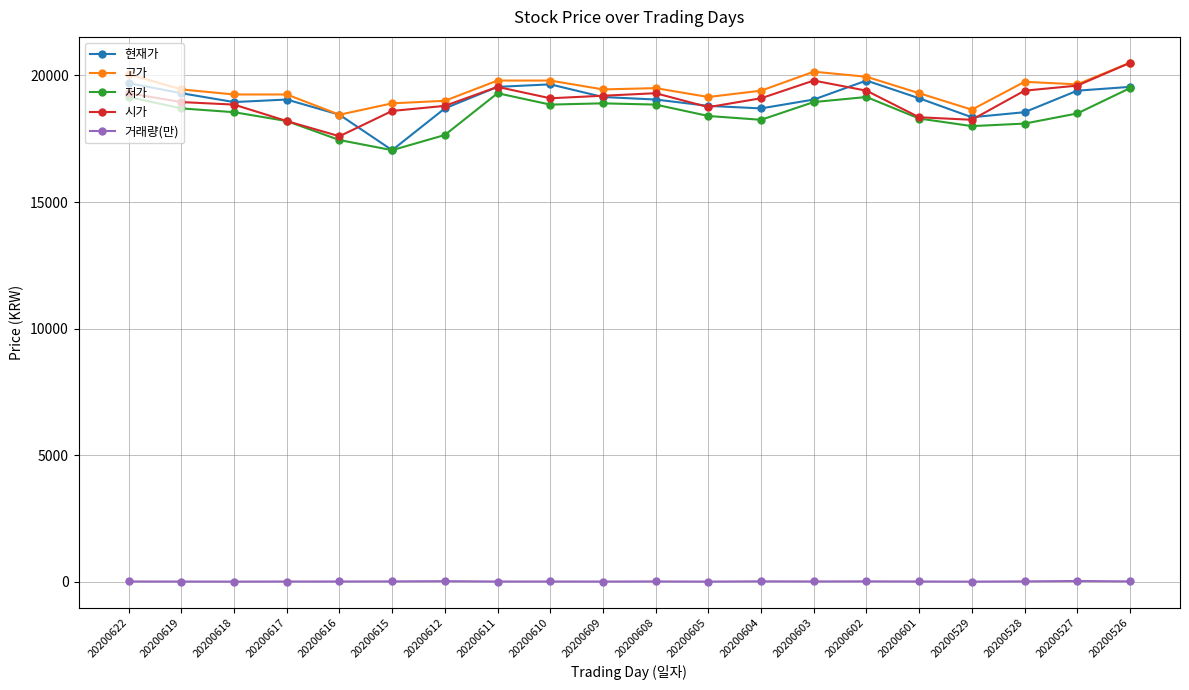

True or false: 시가 has a value of 18600.0 at 20200615.

True